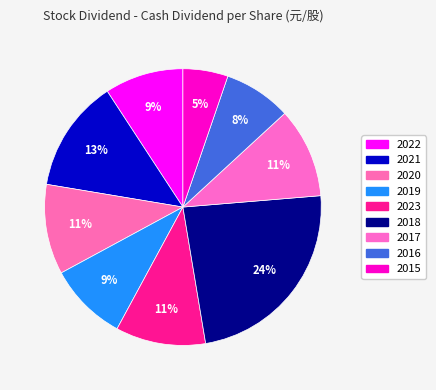

Does any single category account for the majority?

No